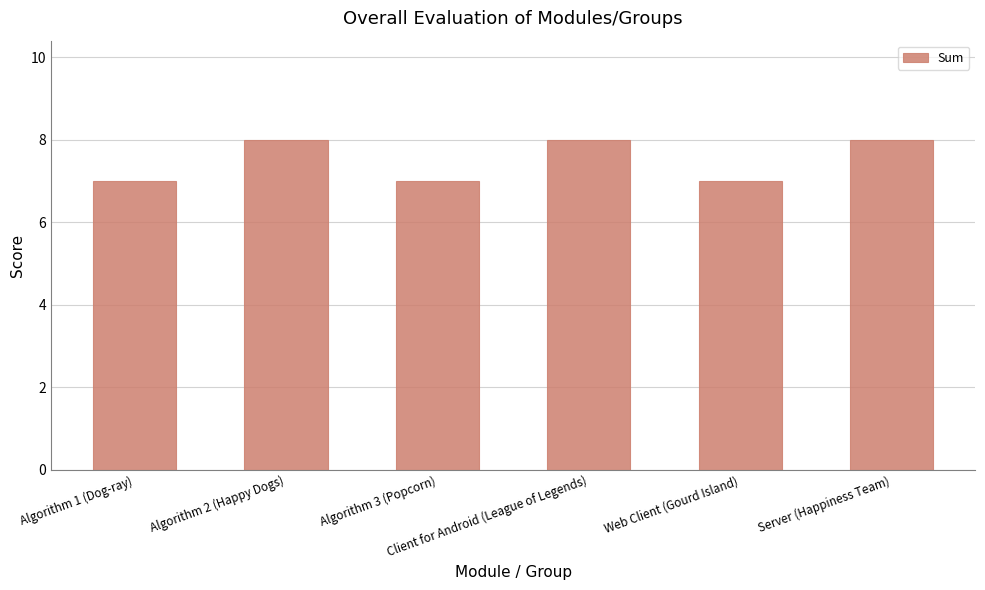

Reading left to right, list all the values displayed in this chart.

Algorithm 1 (Dog-ray)=7	Algorithm 2 (Happy Dogs)=8	Algorithm 3 (Popcorn)=7	Client for Android (League of Legends)=8	Web Client (Gourd Island)=7	Server (Happiness Team)=8